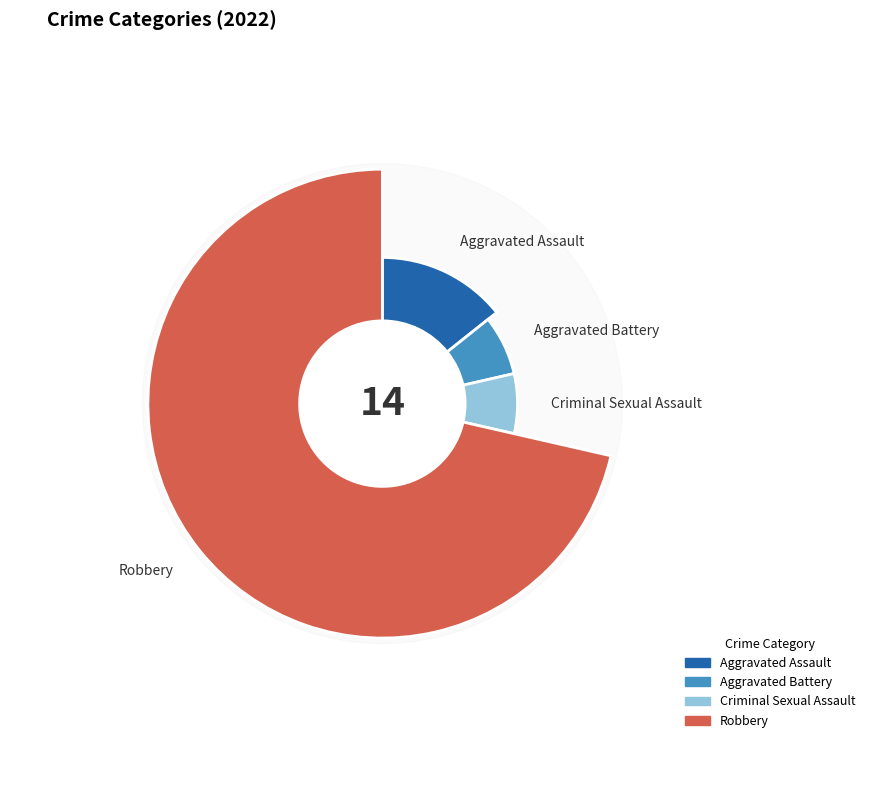

What percentage is NOT represented by Criminal Sexual Assault?

92.9%